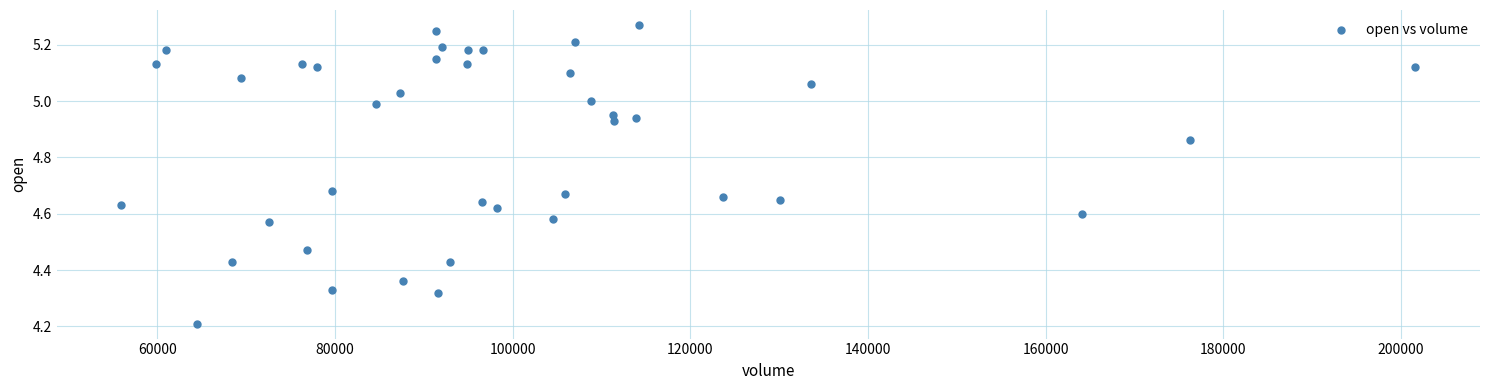

What Y value in the scatter plot is closest to 4?

4.2